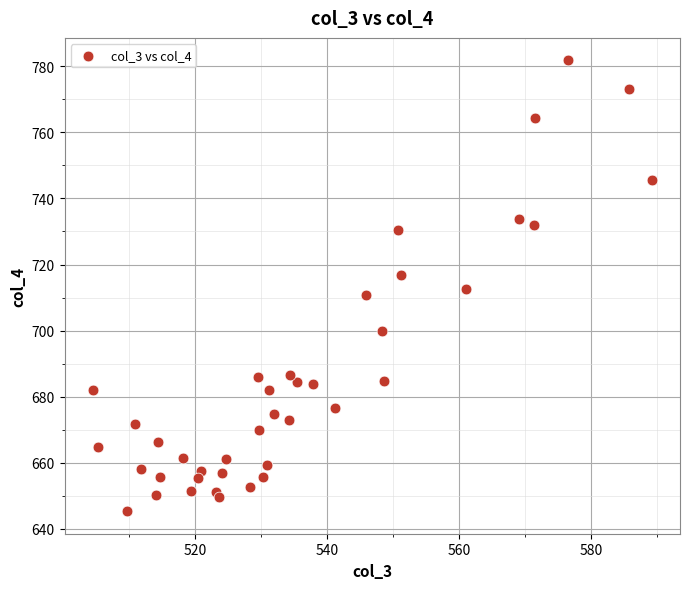

What is the range of Y values (max minus min)?

136.5